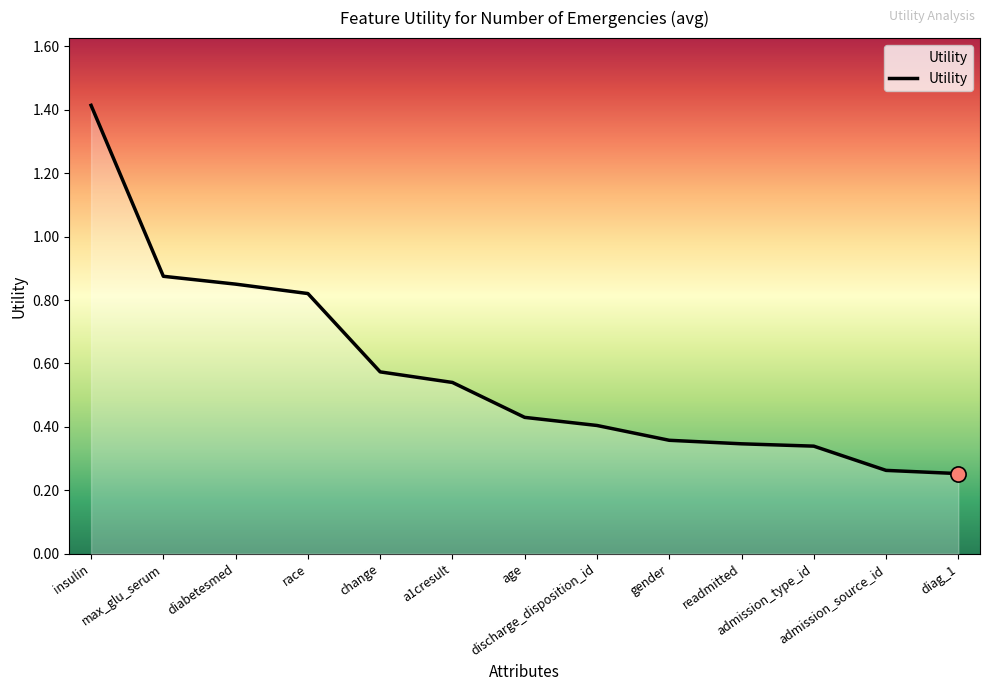

Between diabetesmed and admission_type_id, which is larger?

diabetesmed